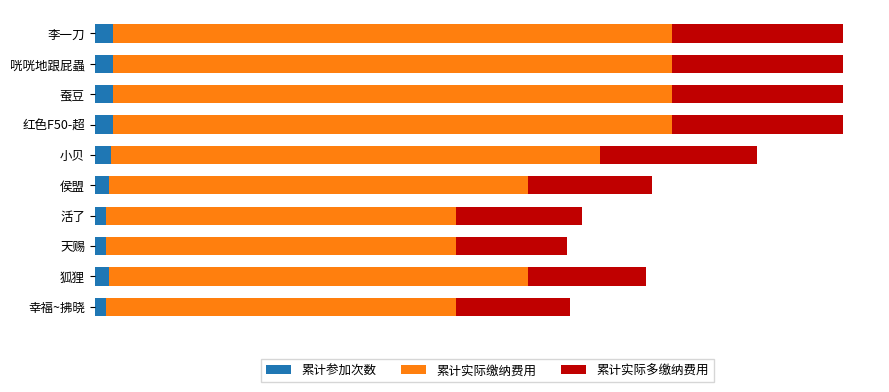

What are all the series names shown in the legend?

累计参加次数, 累计实际缴纳费用, 累计实际多缴纳费用